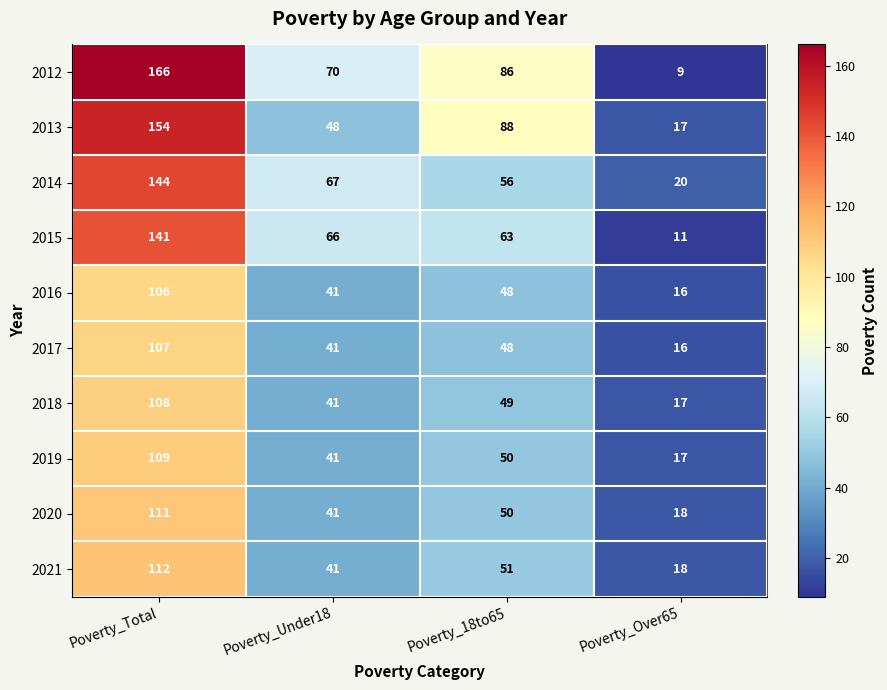

What is the difference between the maximum and minimum values in the 2016 series?

90